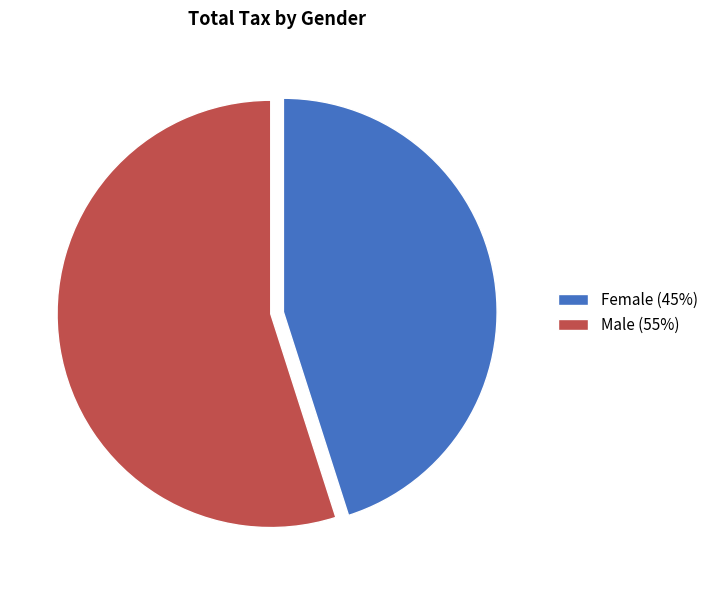

Is the sum of Female (45%) and Male (55%) greater than half?

Yes